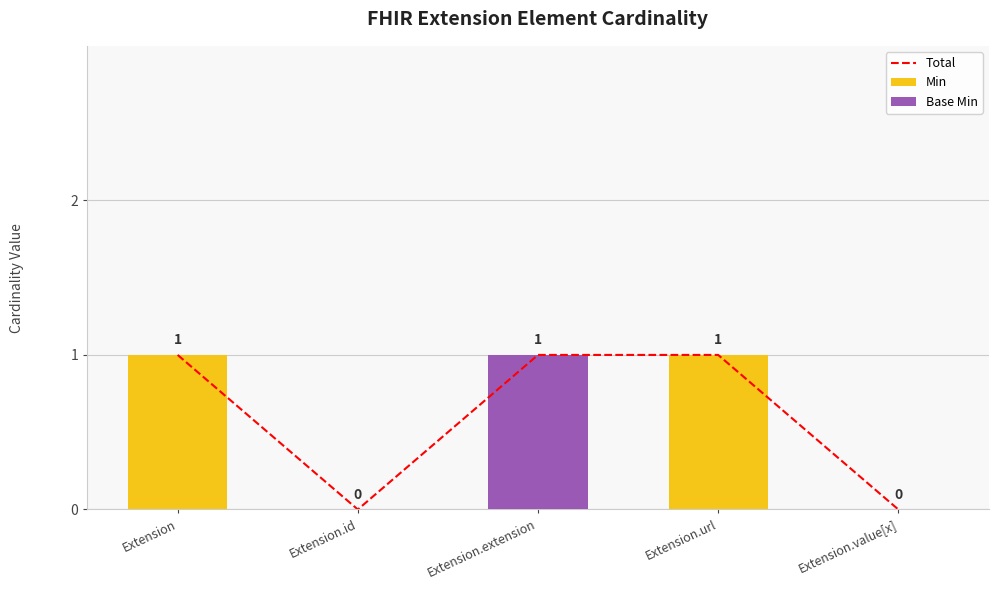

What value does the Min series have at Extension.url?

1